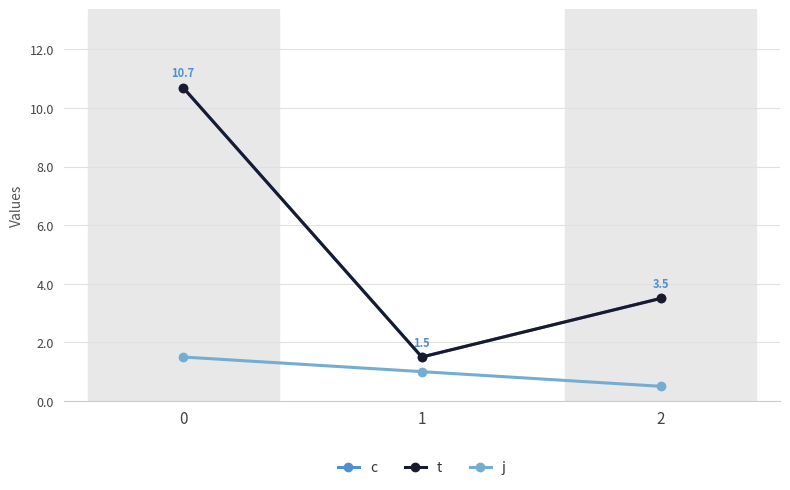

At which label is t closest to 6?

2